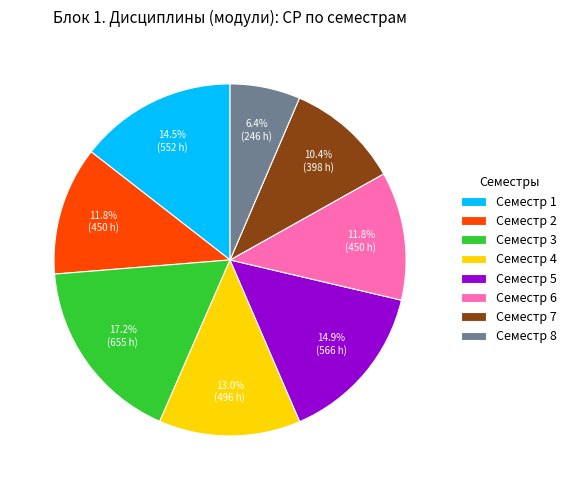

Which has a higher value, Семестр 6 or Семестр 7?

Семестр 6